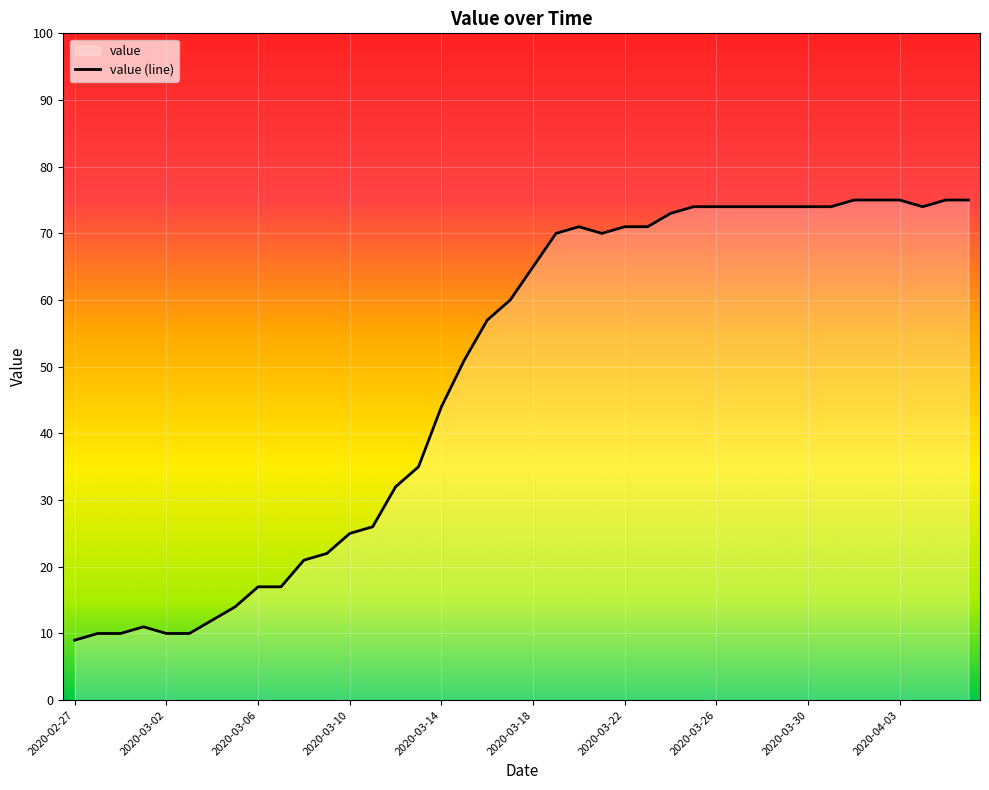

How many values exceed 65?

19